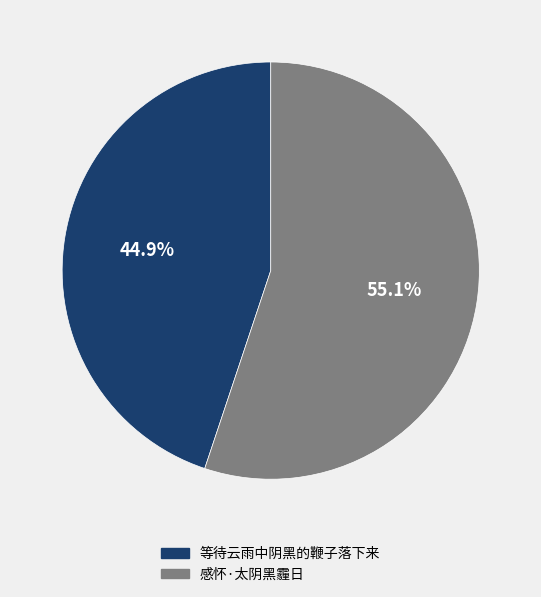

How many slices are in this pie chart?

2